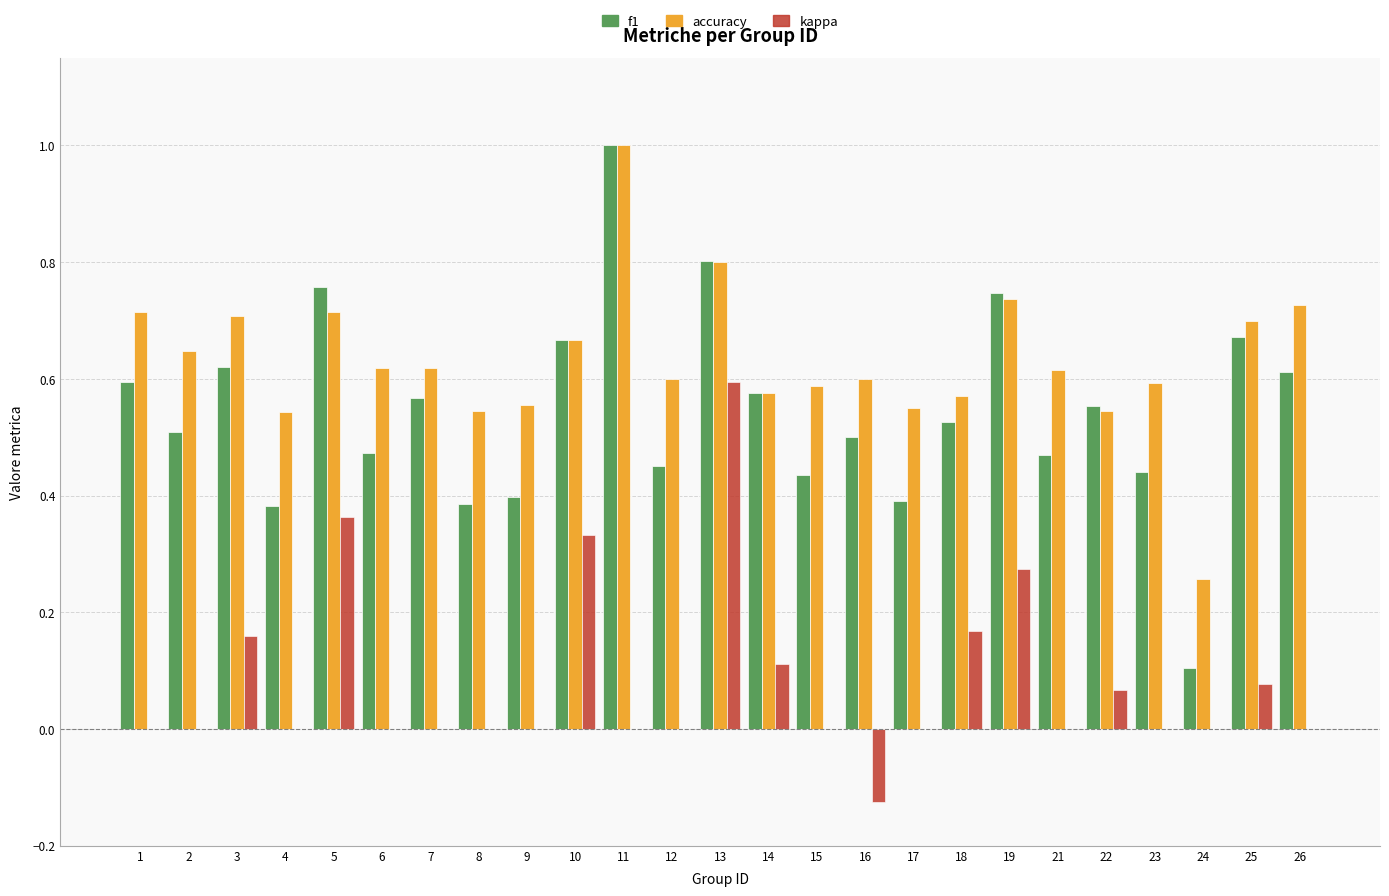

Which series has the largest total across all categories?

accuracy